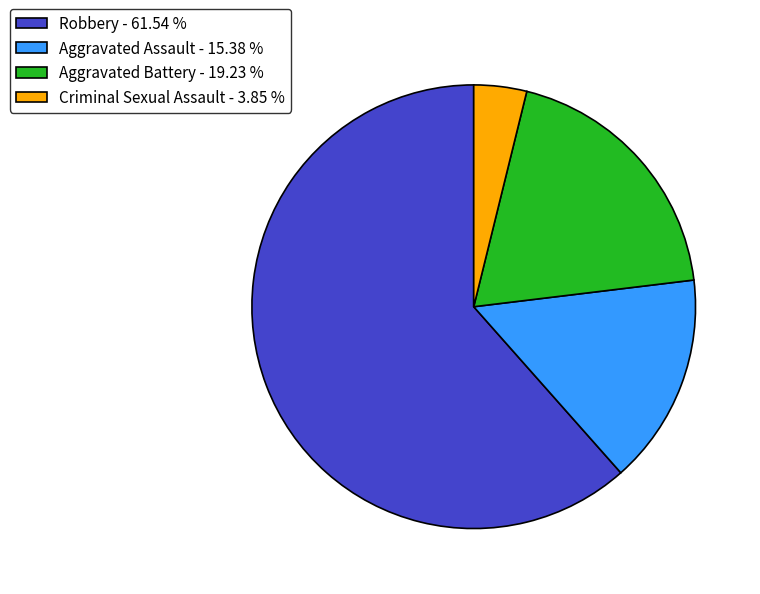

Combined, do Aggravated Assault - 15.38 % and Aggravated Battery - 19.23 % account for over 50%?

No